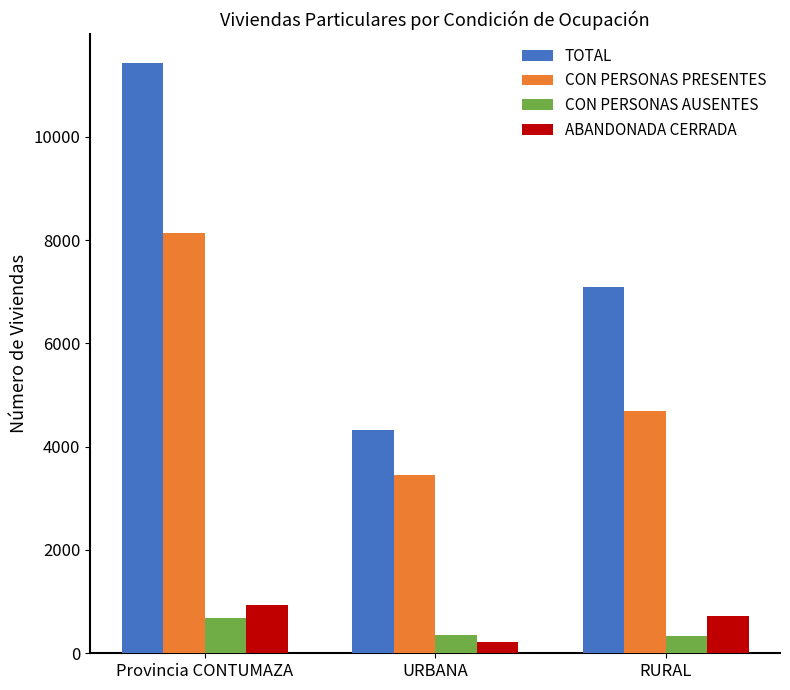

What is the spread (max minus min) of values at RURAL?

6770